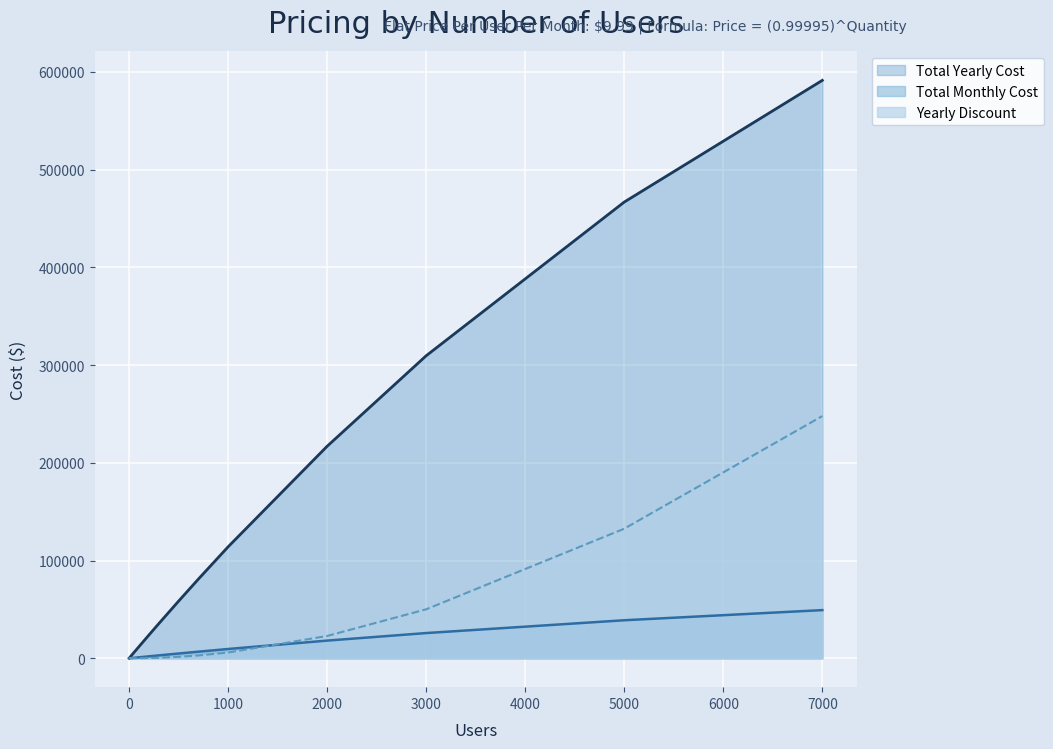

What is the maximum value for Total Monthly Cost?

49278.4